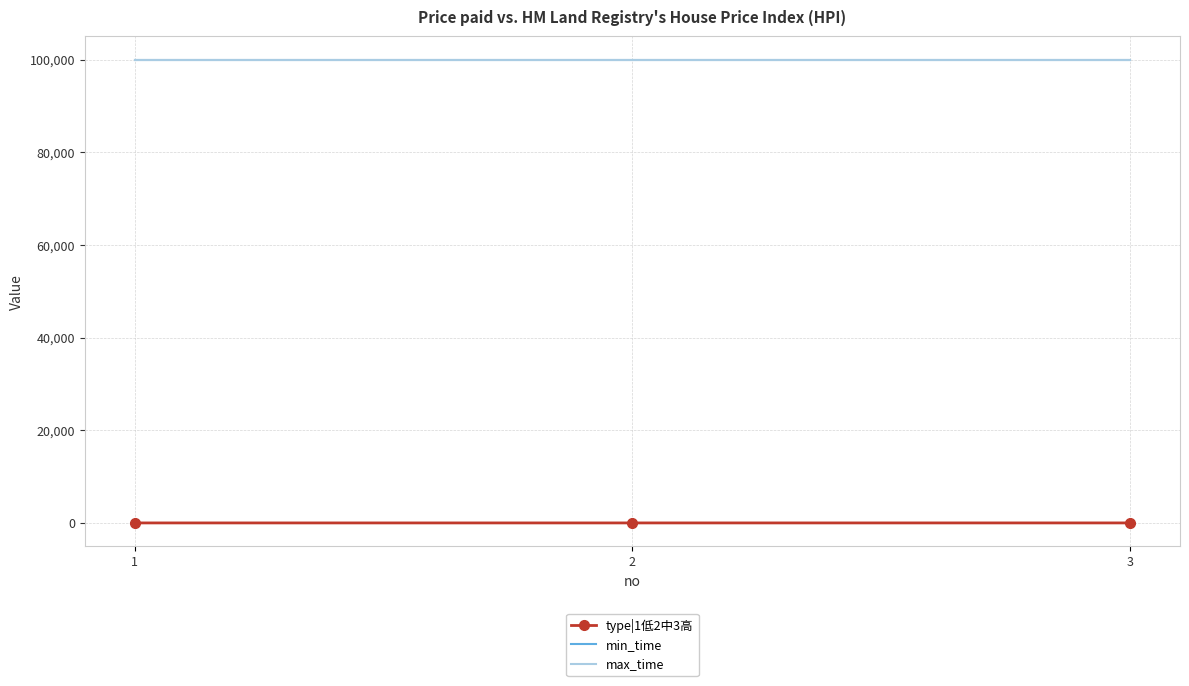

Which series changed the most between 1 and 3?

type|1低2中3高